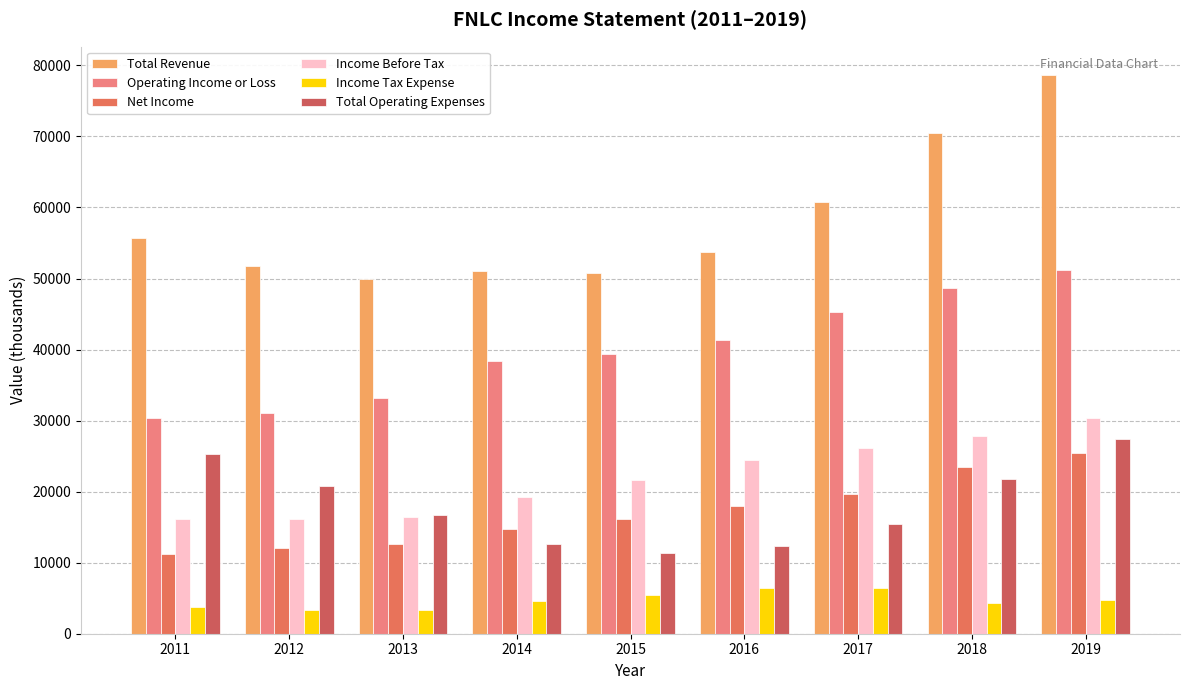

What is the spread (max minus min) of values at 2013?

46500